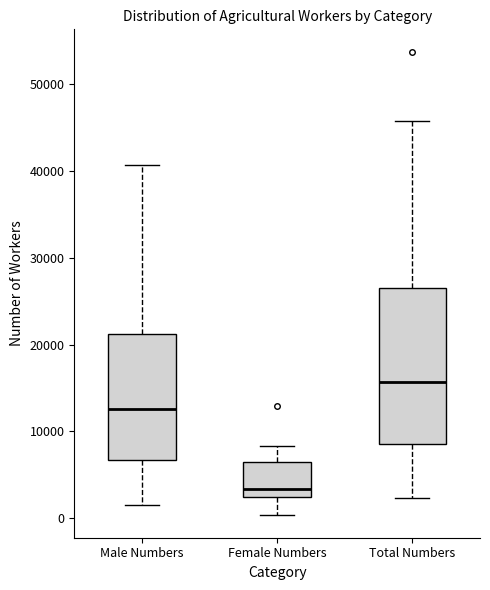

Reading left to right, read every box against the y-axis: the position of its median line, the range the box covers, and the ends of its whiskers. The values are not printed on the chart, so give them approximately, as read against the axis.

Male Numbers: median 13000, box 7000 to 21000, whiskers 2000 to 41000
Female Numbers: median 3000 (just above the box's lower edge), box 3000 to 7000, whiskers 0 to 8000
Total Numbers: median 16000, box 9000 to 27000, whiskers 2000 to 46000